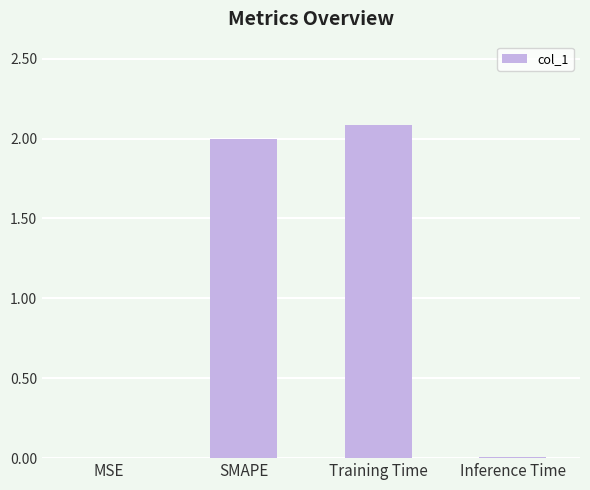

Are the bars horizontal?

No